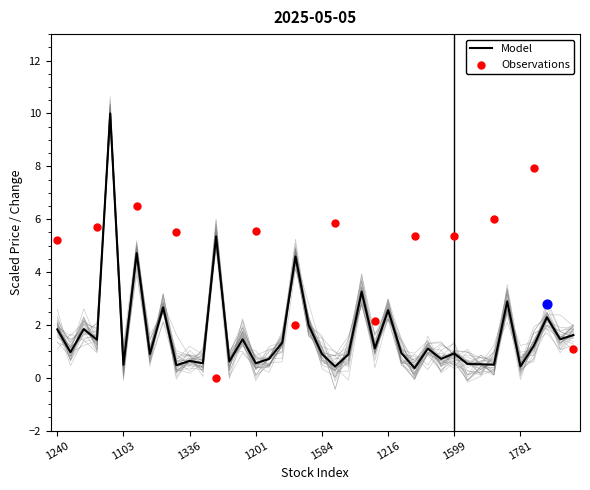

True or false: Model has a value of 1.0 at 1201.

False